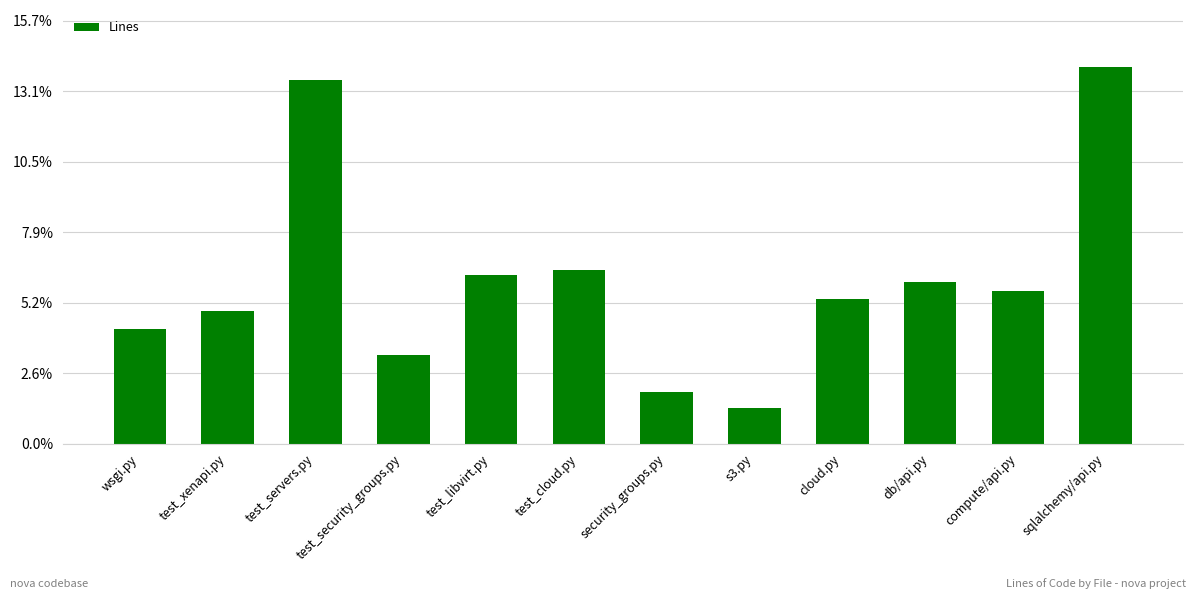

What is the value of the 10th bar from the left?

1836